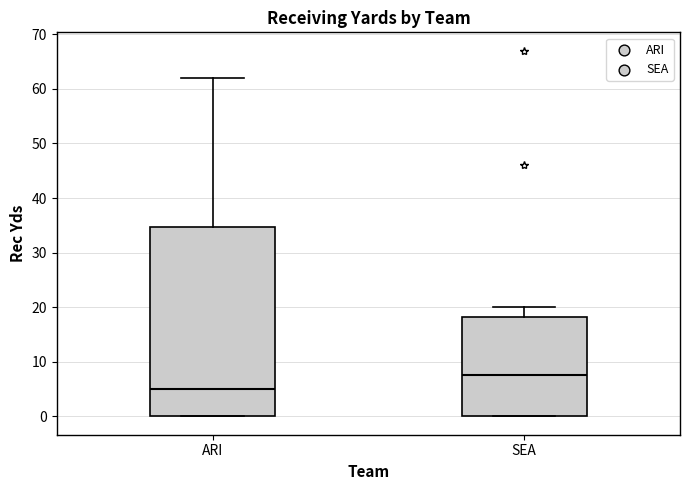

Where is the upper edge of the box for SEA on the y-axis? The values are not printed on the chart, so give them approximately, as read against the axis.

18